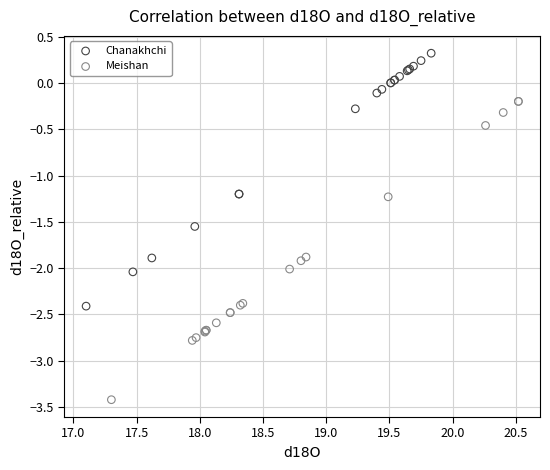

Which series has the largest Y range (max minus min)?

Meishan